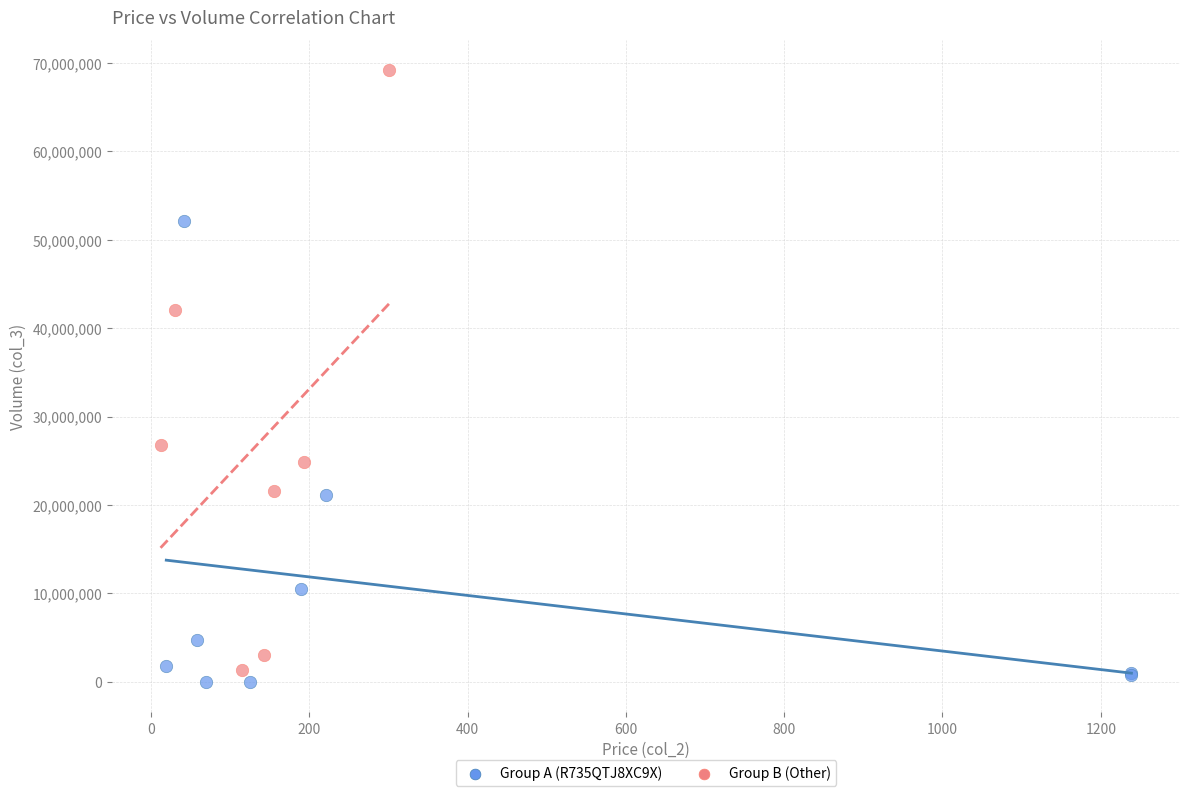

Which series has the largest Y range (max minus min)?

Group B (Other)